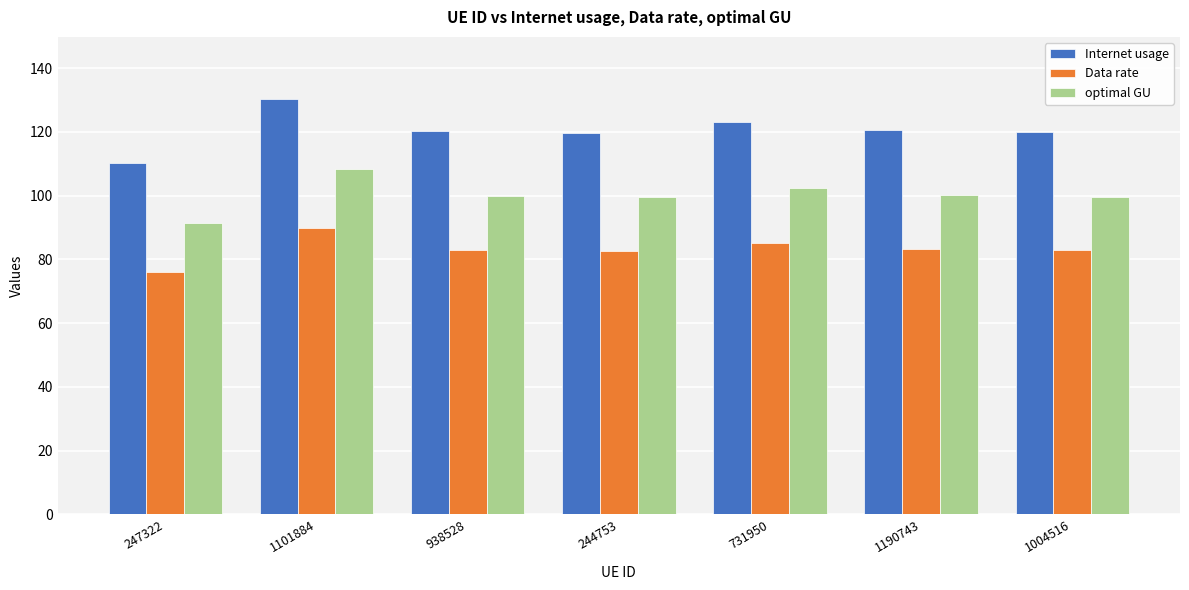

What is the greatest value displayed?

130.2